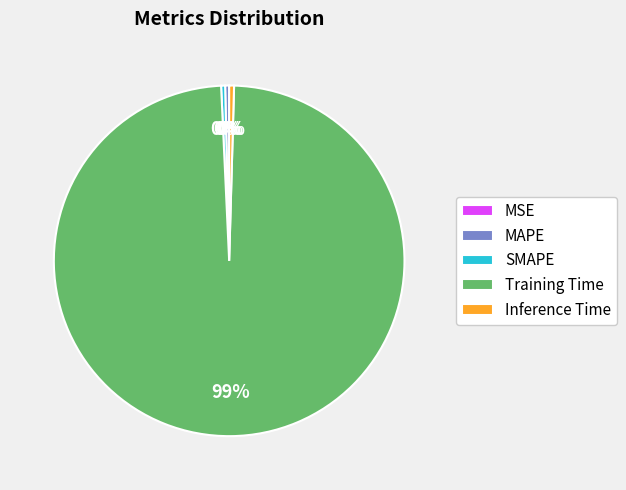

Which slice is the largest?

Training Time